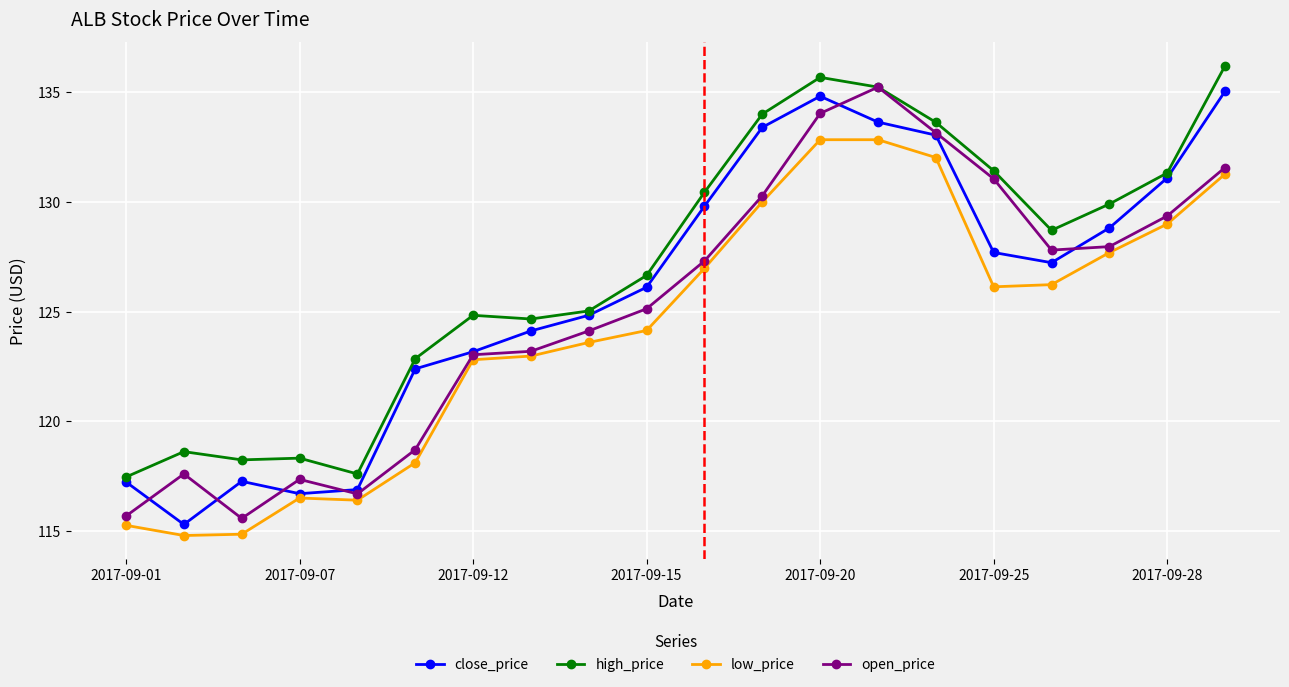

Does the chart have visible grid lines?

Yes